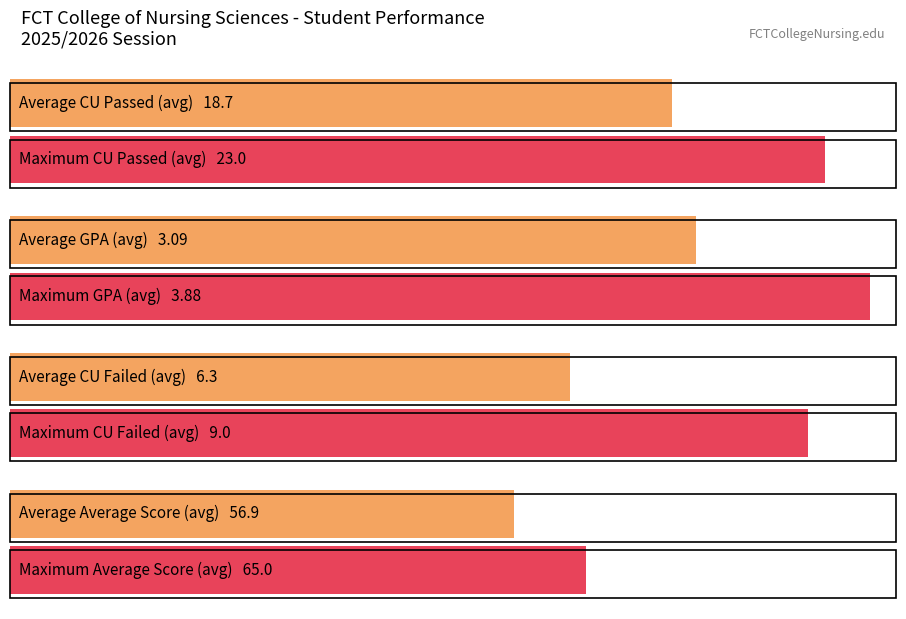

The CU Failed series shows 11.4 at 23. True or false?

False